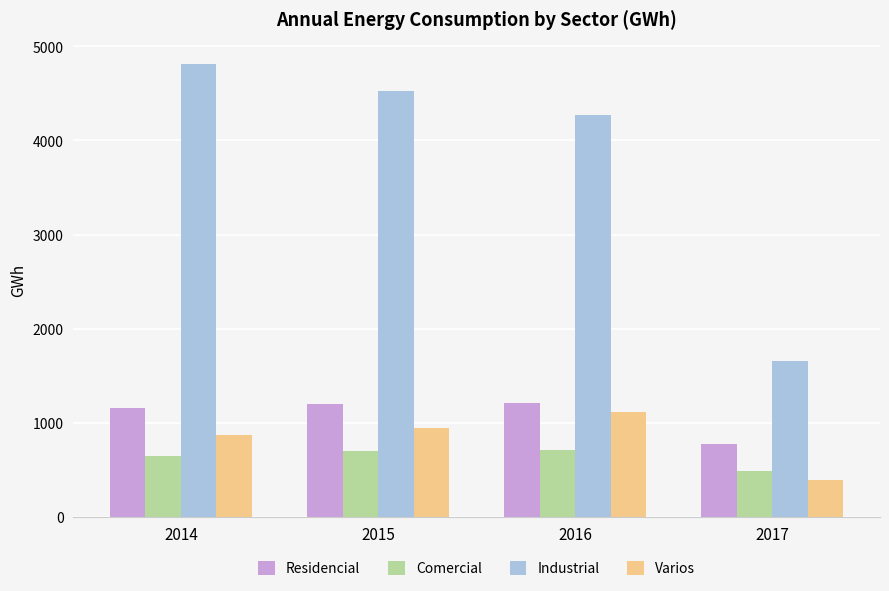

What is the sum of the Varios values at 2015 and 2016?

2056.7